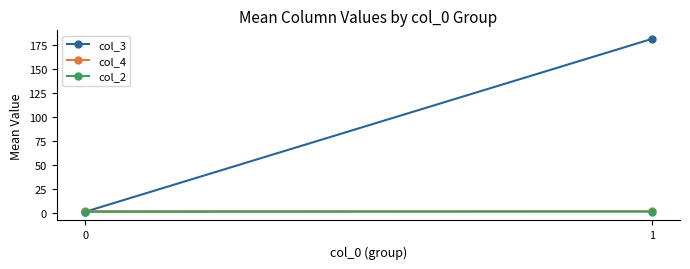

What is the total value across all series at 0?

3.7